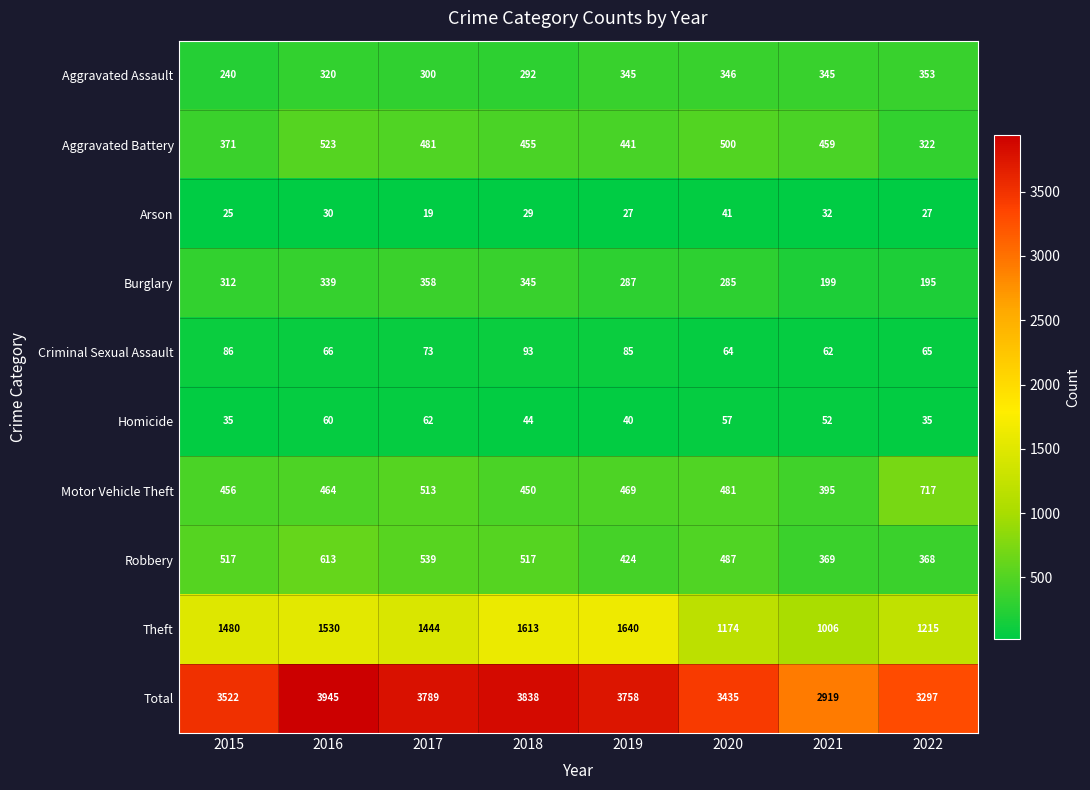

What is the approximate value of Aggravated Battery at 2018, to the nearest 50?

450